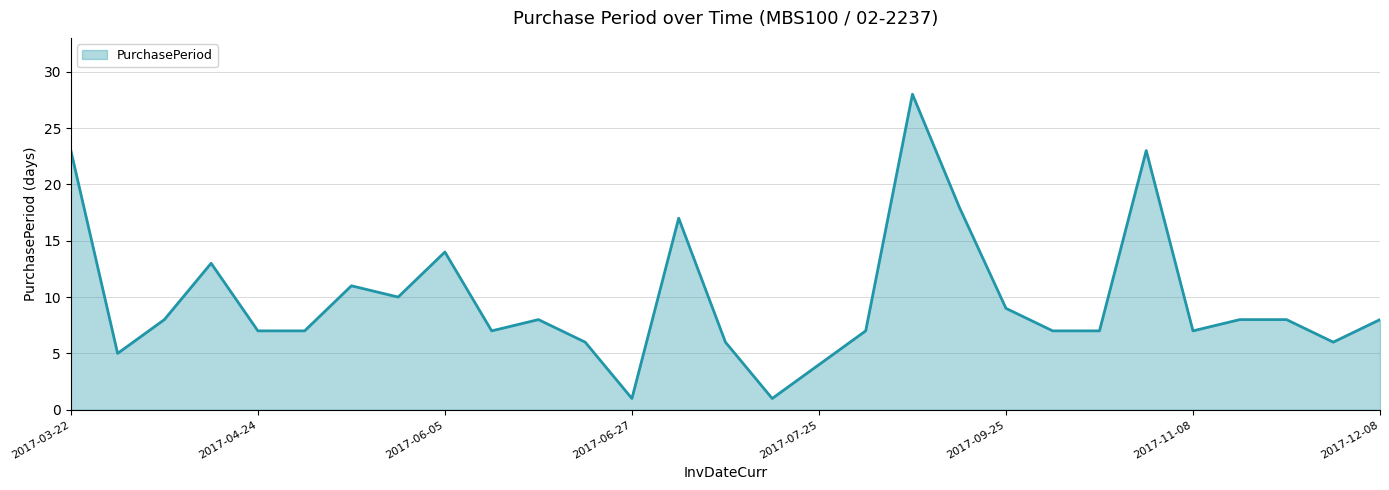

What is the maximum value shown in the chart?

28